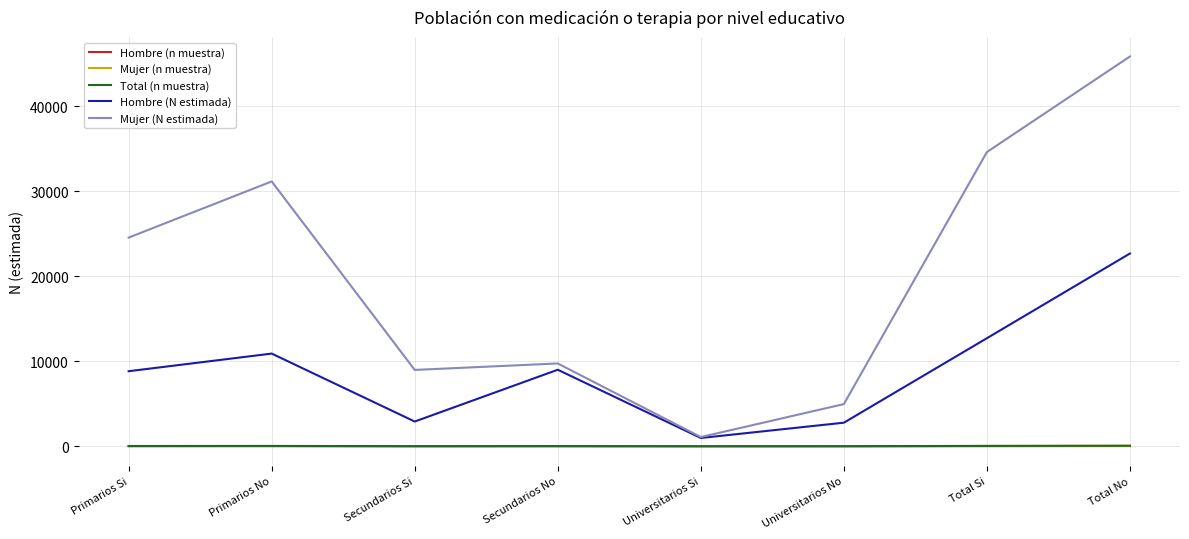

Is the value of Mujer (n muestra) at Universitarios No greater than the value of Mujer (N estimada) at Secundarios Si?

No